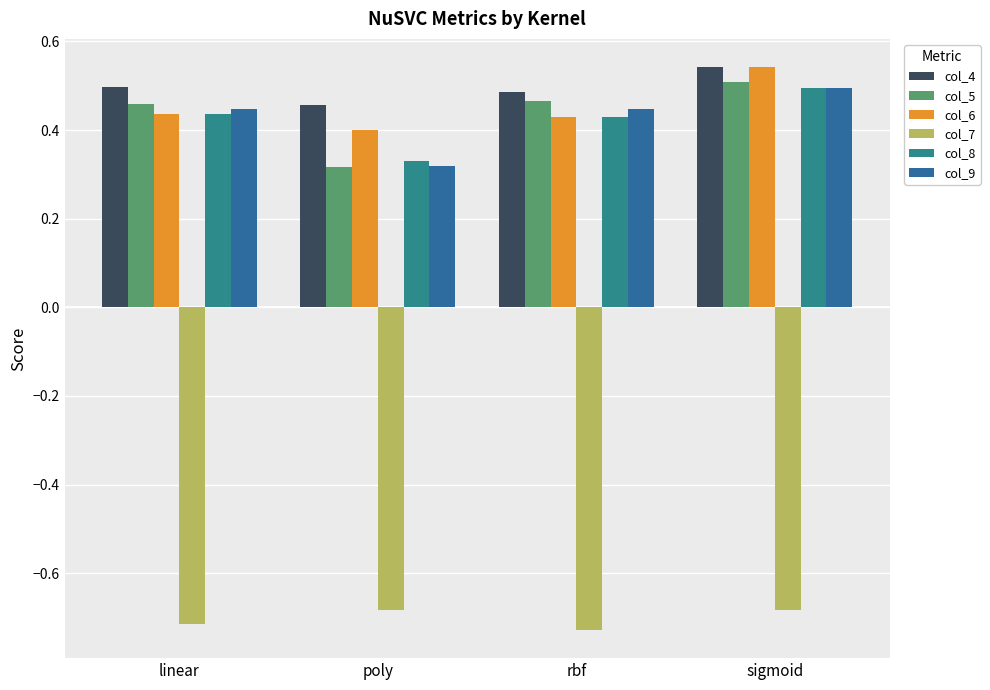

Does the chart contain stacked bars?

No